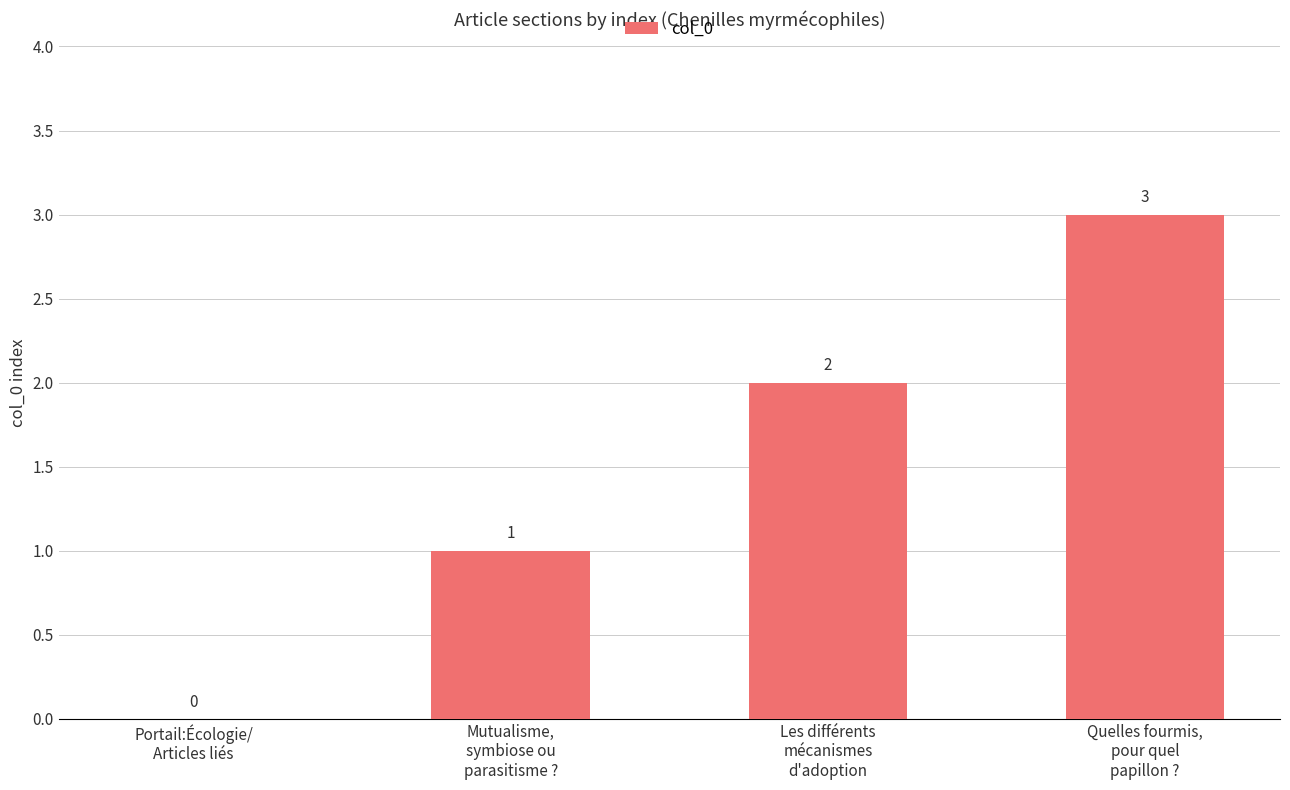

Between Portail:Écologie/
Articles liés and Mutualisme,
symbiose ou
parasitisme ?, which is larger?

Mutualisme,
symbiose ou
parasitisme ?